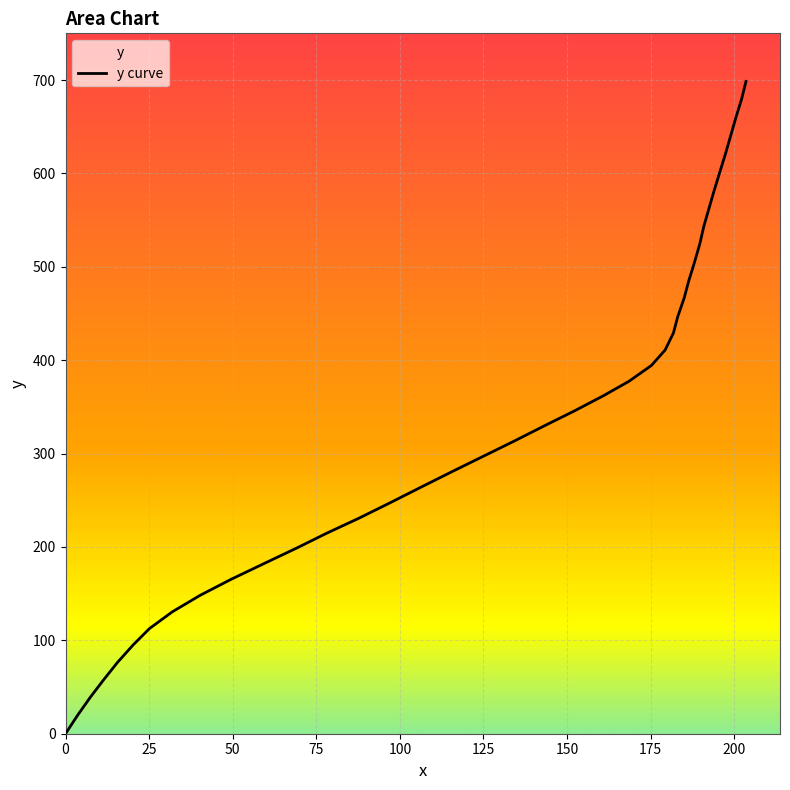

What is the difference between the maximum and minimum values?

698.5